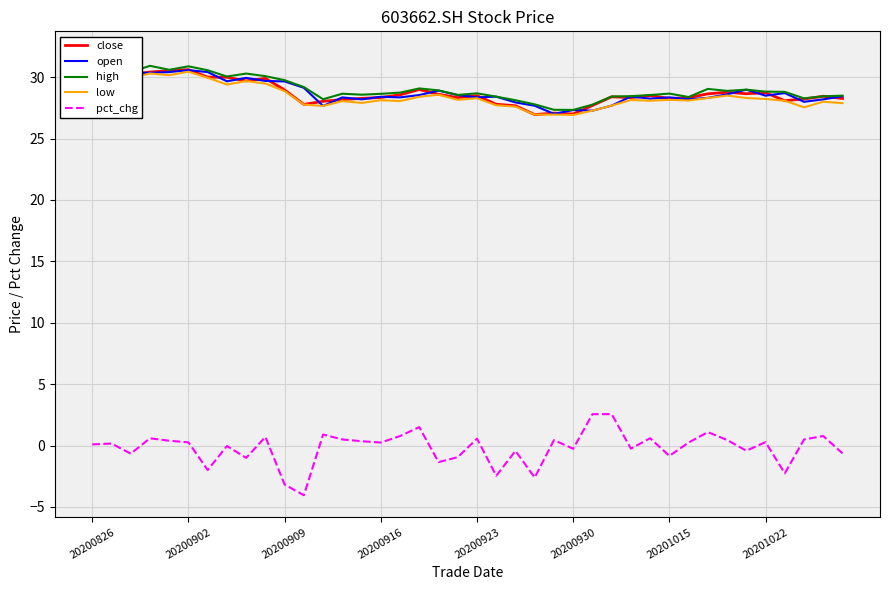

Is it true that pct_chg equals 0.2 at 20200916?

True